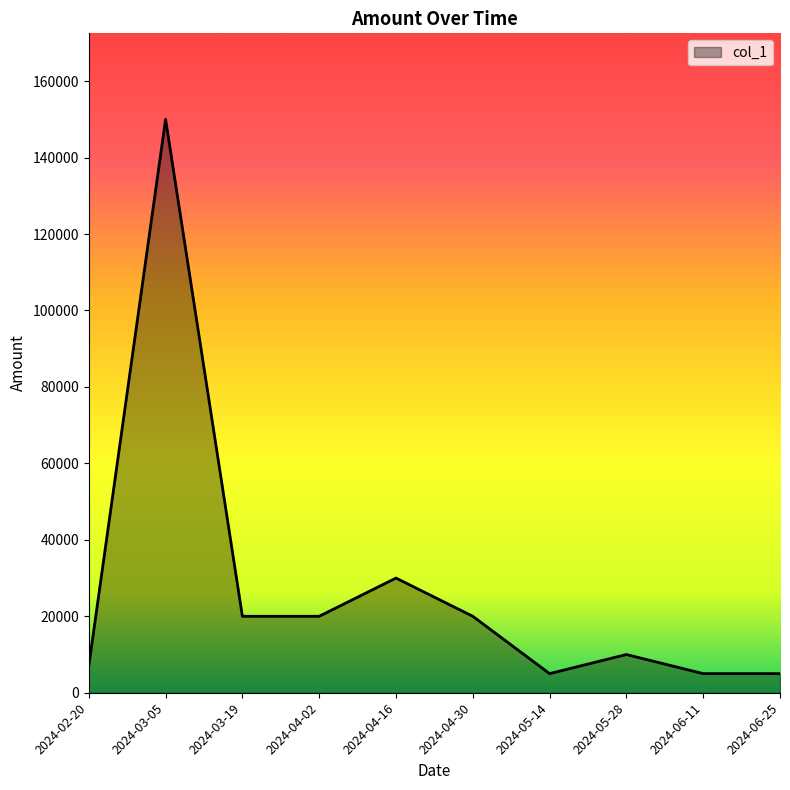

What is the smallest value displayed?

5000